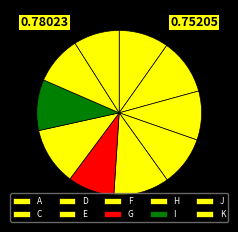

The J slice represents 9% of the pie. True or false?

True